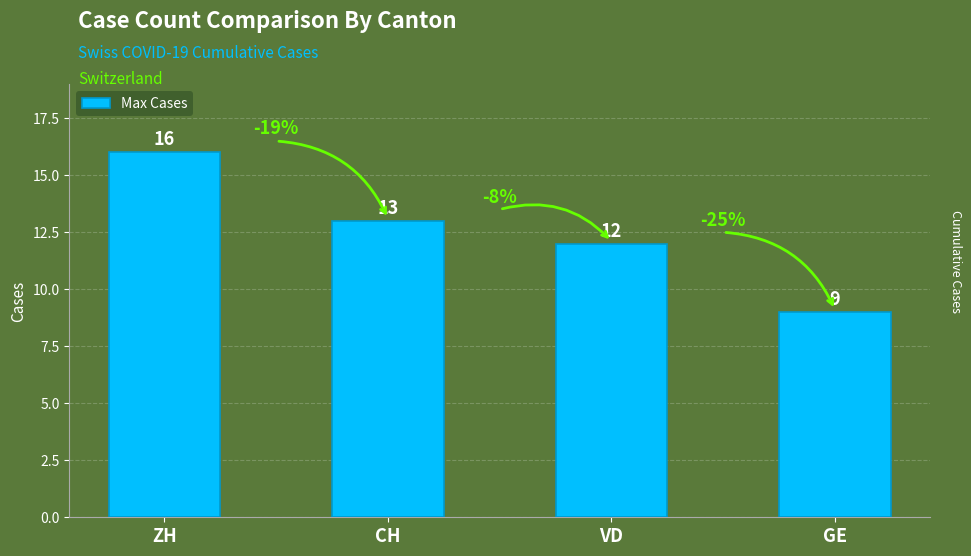

Are the bars horizontal?

No